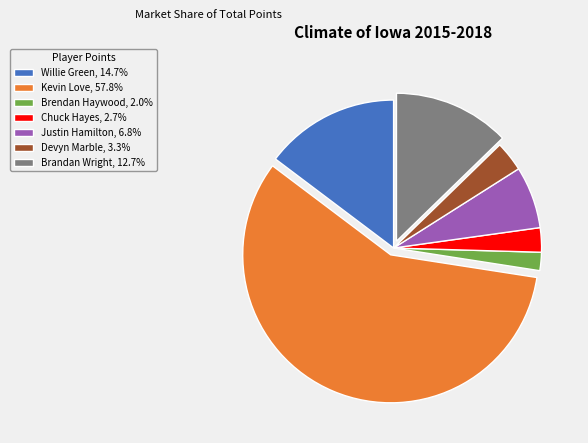

Which has a higher value, Devyn Marble or Chuck Hayes?

Devyn Marble